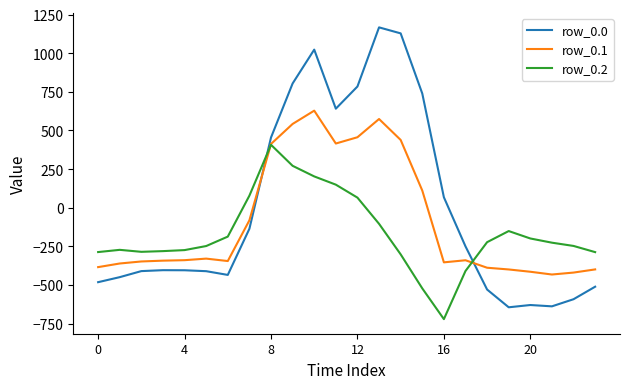

How many values in the row_0.0 series exceed -404?

11